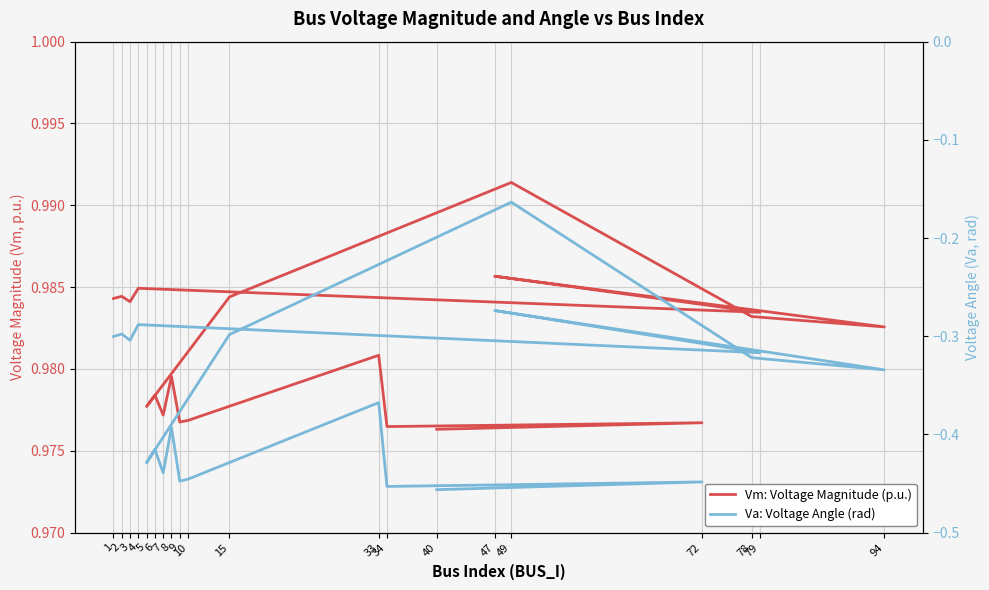

True or false: Vm: Voltage Magnitude (p.u.) has more than 1 interior local peaks.

True